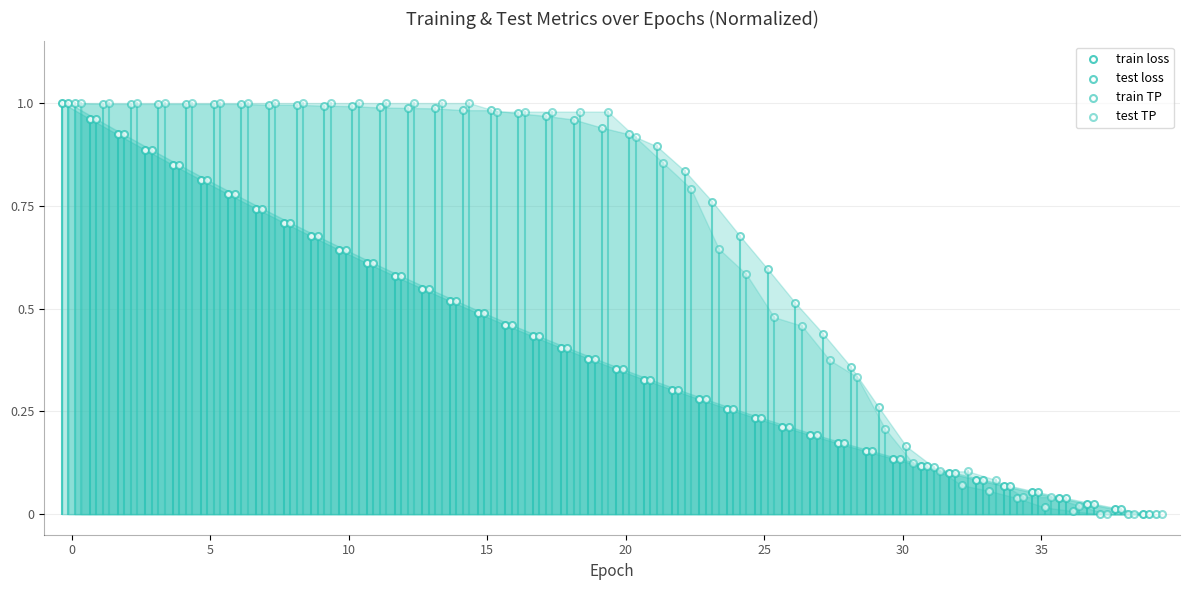

What are all the series names shown in the legend?

train loss, test loss, train TP, test TP